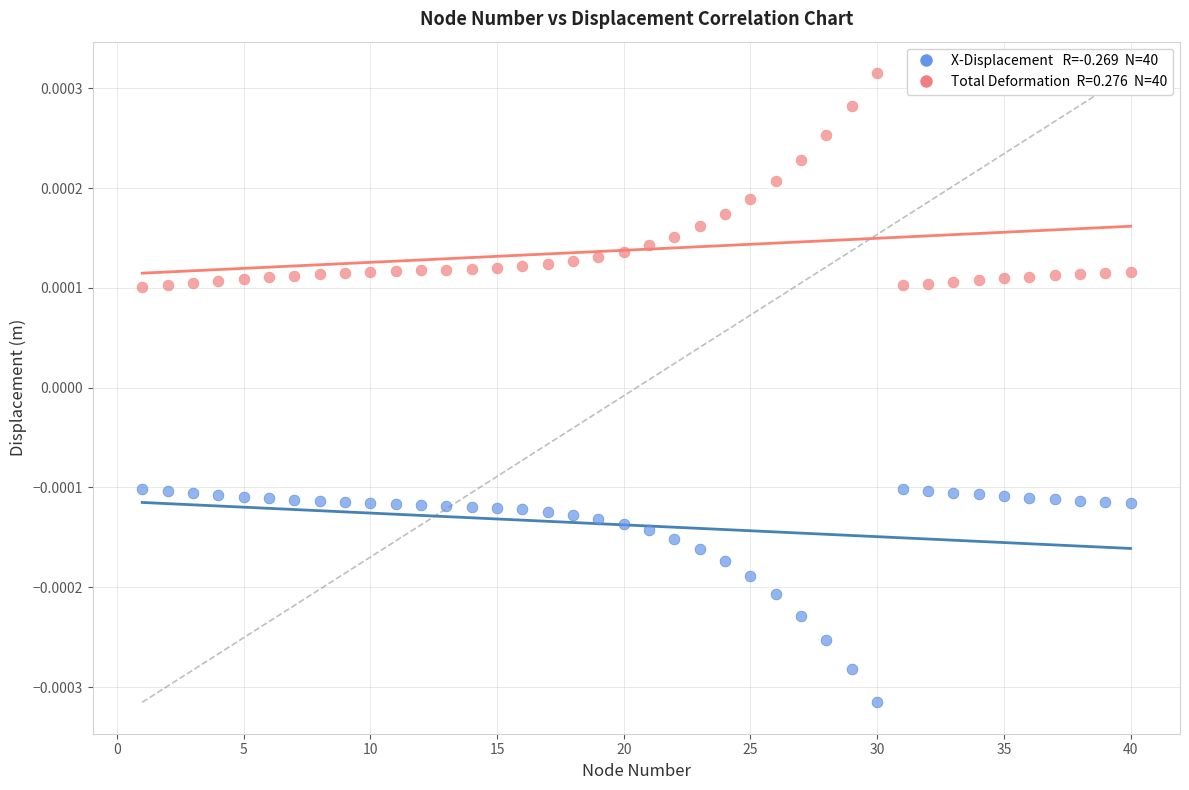

Across all data points, what is the range of X values (max minus min)?

39.0